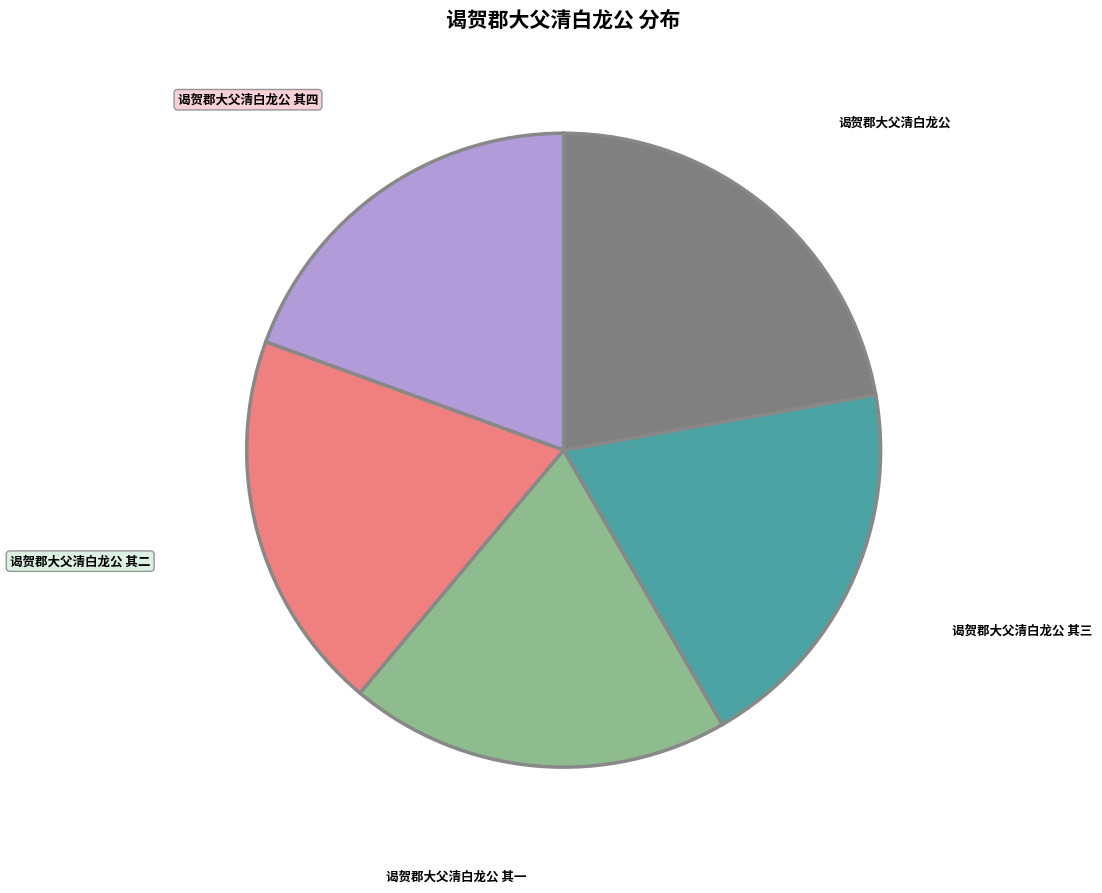

How many segments does this pie chart have?

5